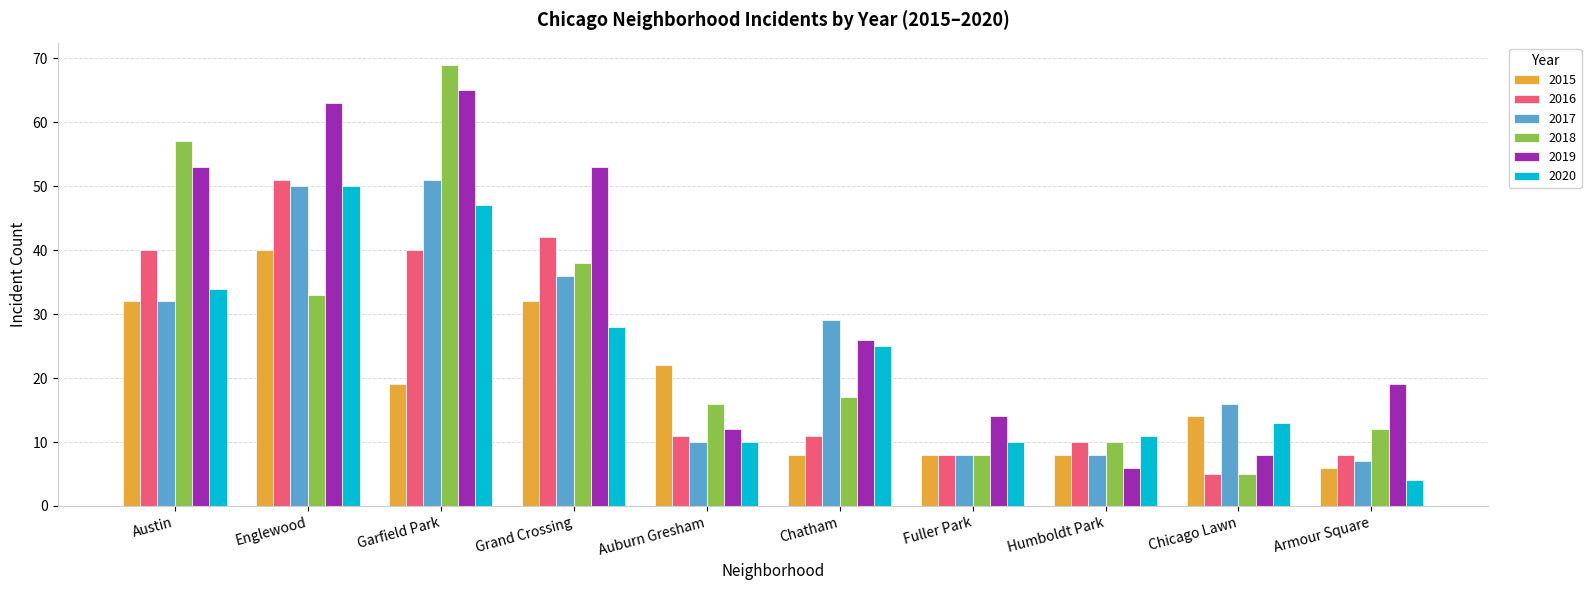

What is the sum of all 2019 values?

319